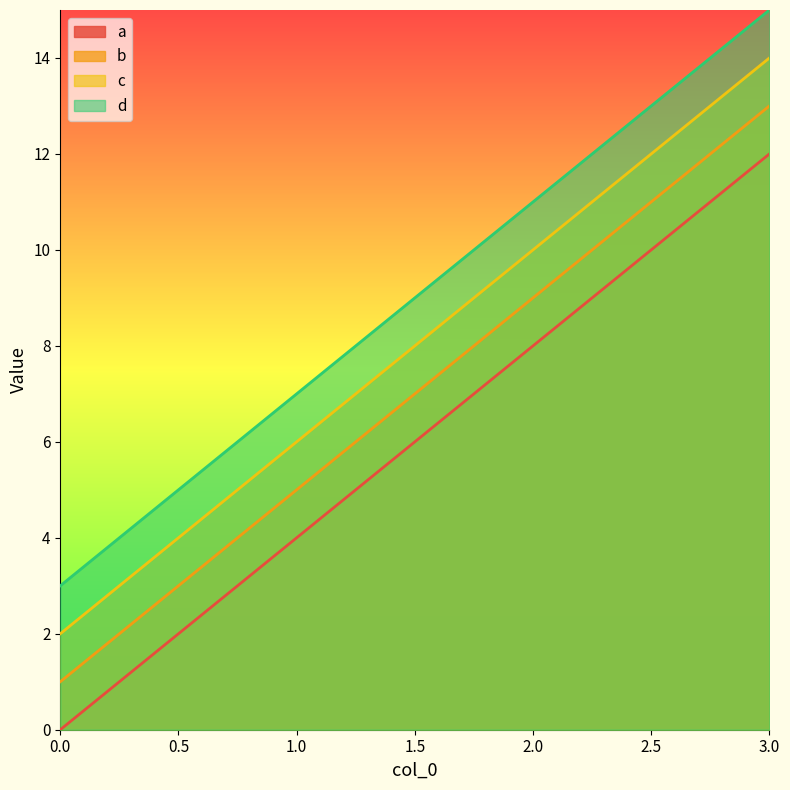

Is the value of a at 2.0 greater than the value of b at 2.0?

No